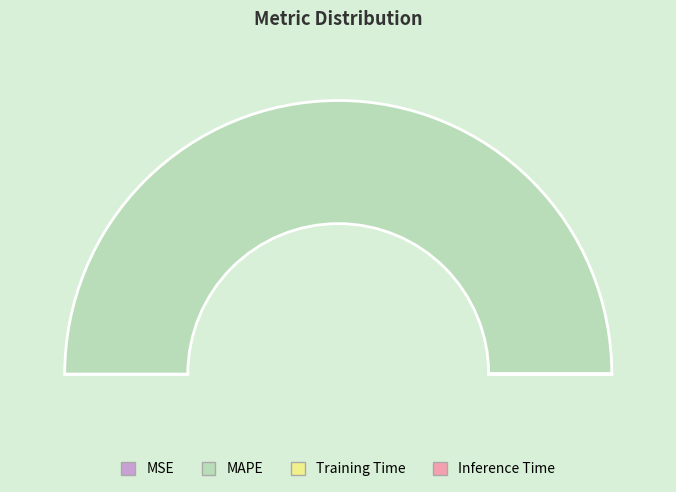

To the nearest percent, what is the difference between the MAPE and MSE slice percentages?

100%